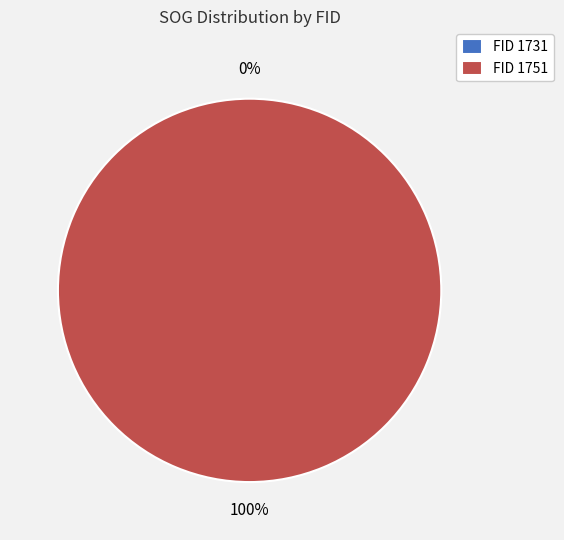

Is there any slice that represents more than half of the pie?

Yes